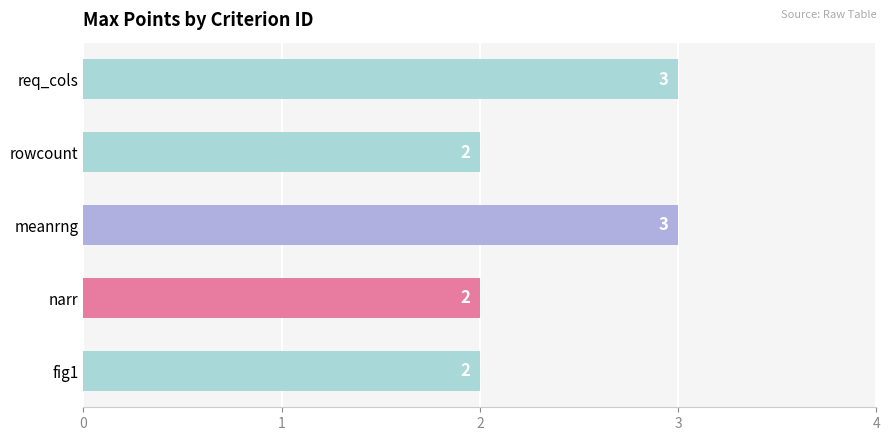

What is the average value?

2